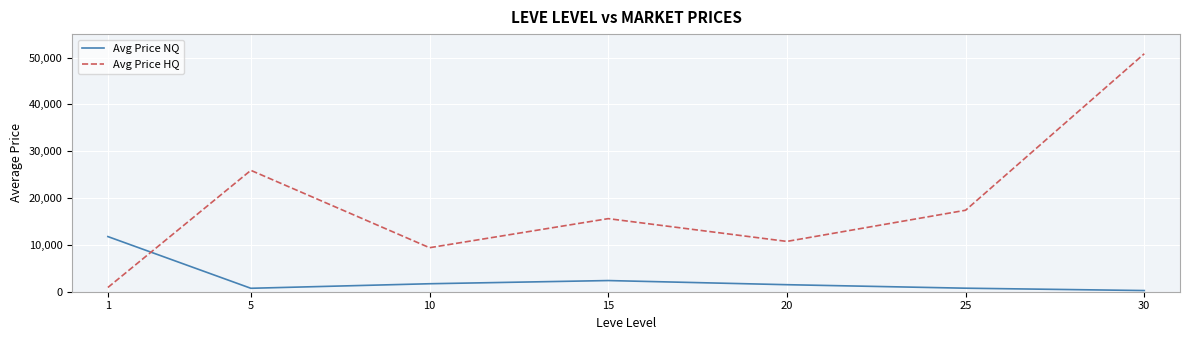

What are all the series names shown in the legend?

Avg Price NQ, Avg Price HQ